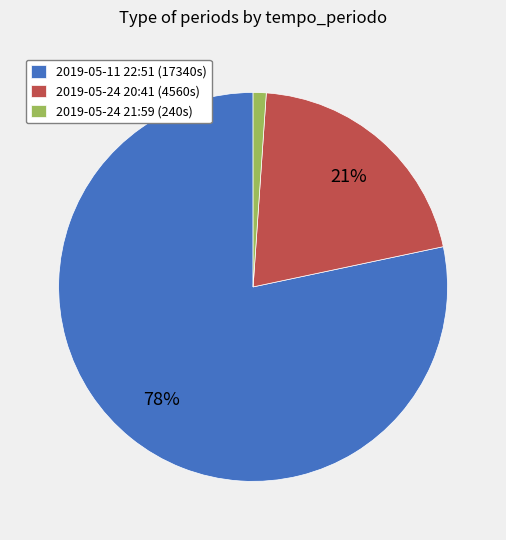

Which category has the smallest portion of the pie?

2019-05-24 21:59